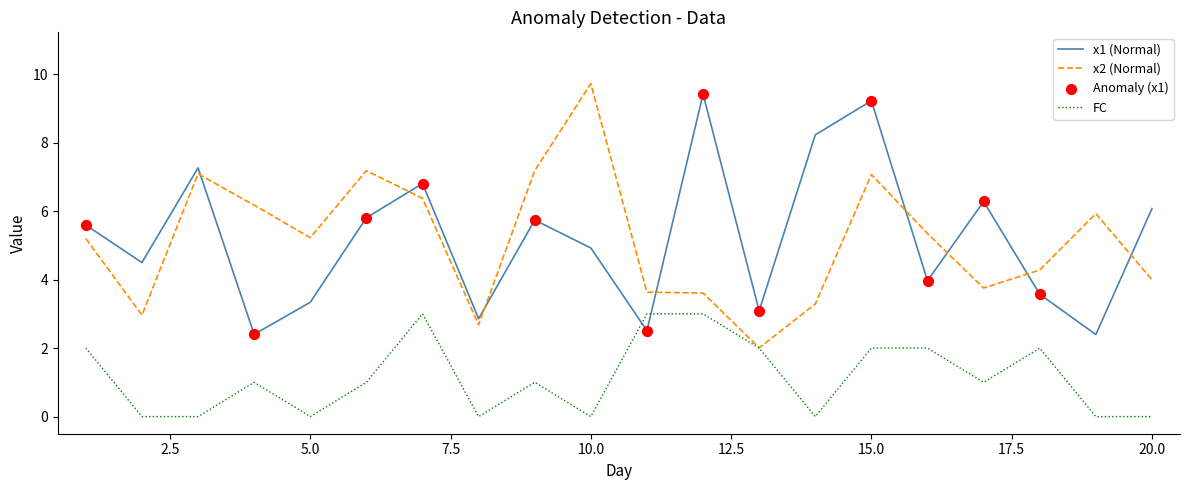

What is the maximum value for FC?

3.0